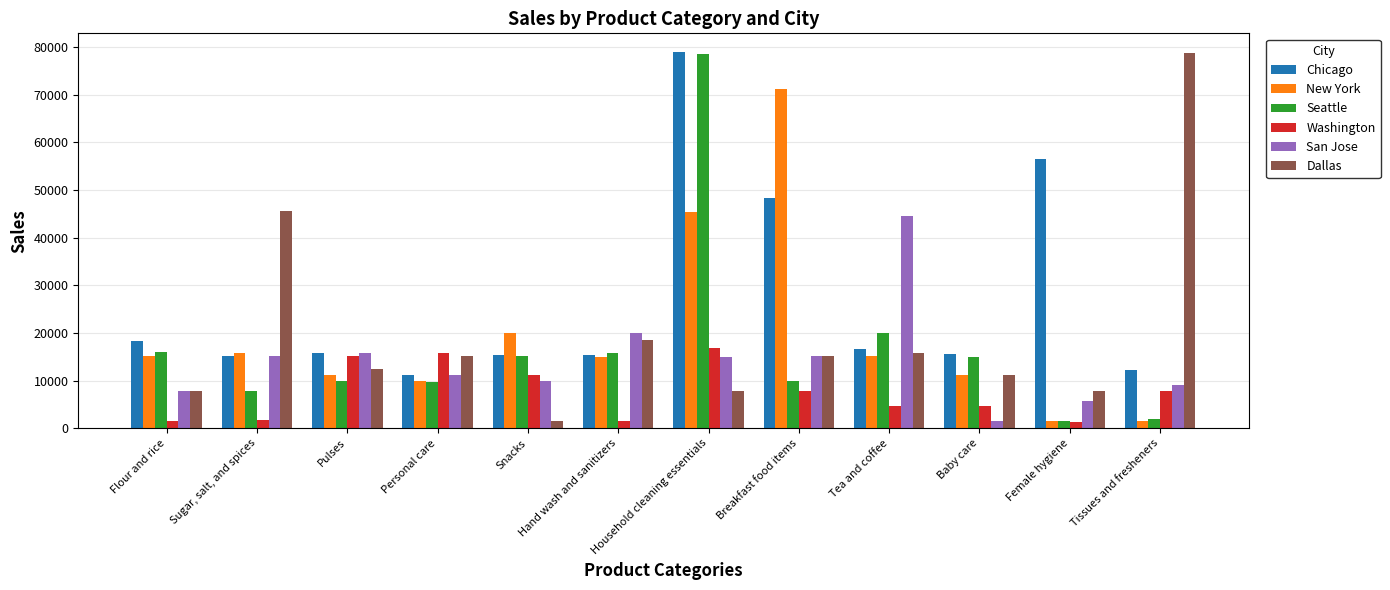

Which series has the largest total across all categories?

Chicago